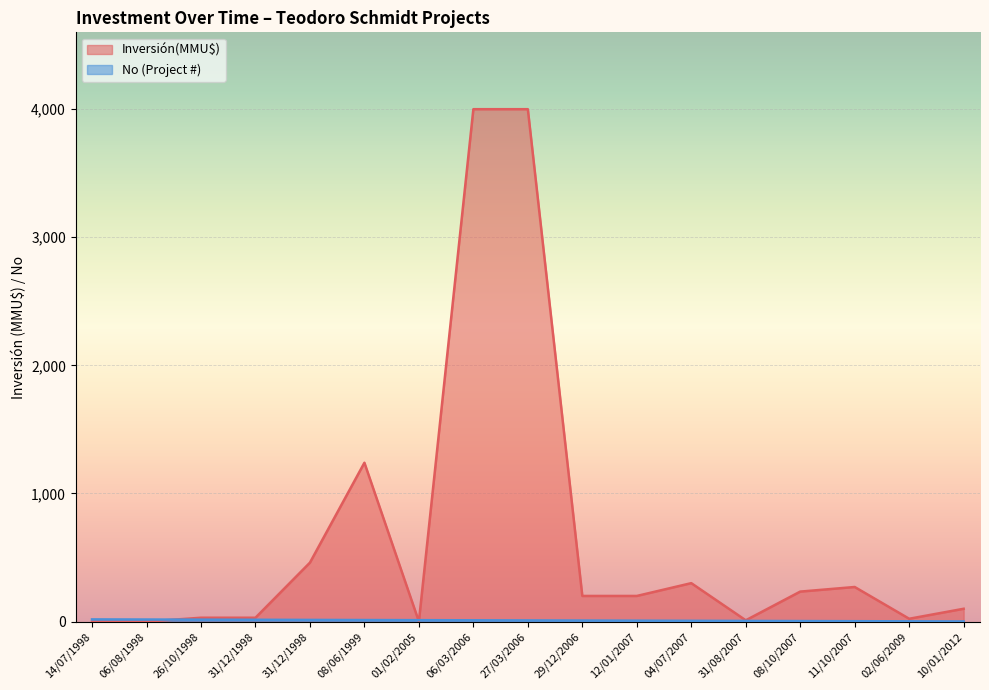

Is it true that No equals 4 at 08/10/2007?

True